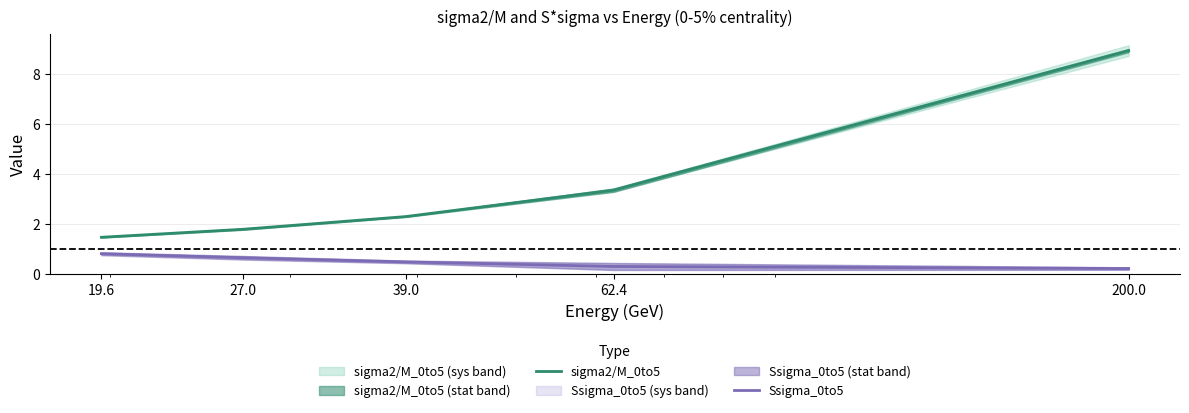

Reading right to left, transcribe all the data shown in this chart.

sigma2/M_0to5: 9.0	3.4	2.3	1.8	1.5
Ssigma_0to5: 0.2	0.3	0.5	0.6	0.8